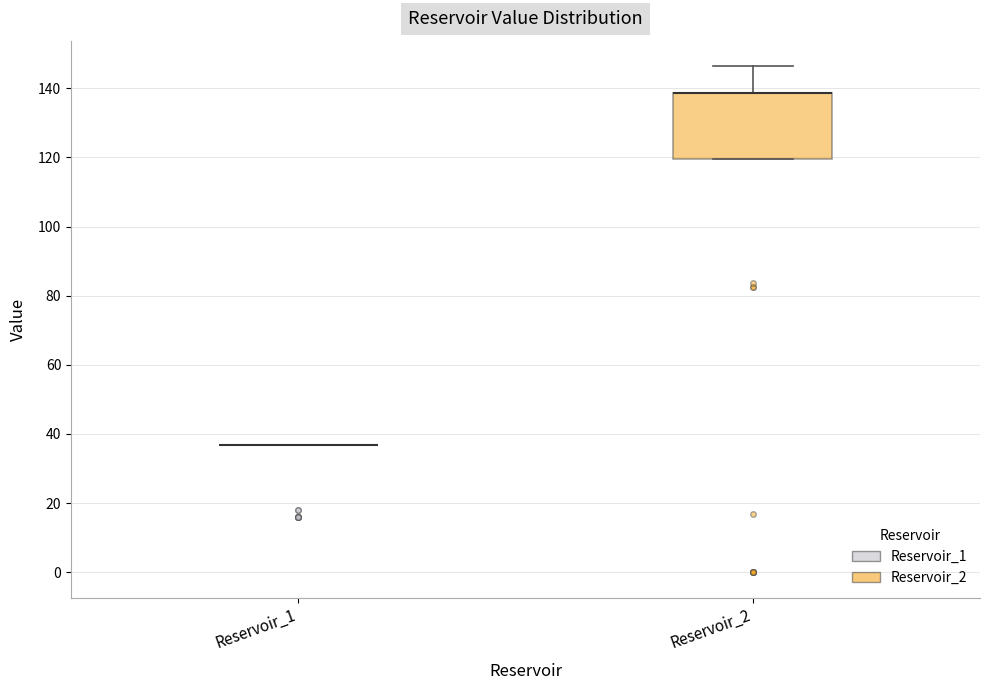

Reading left to right, transcribe this box plot: for each box, give where its median line is, the range the box spans, and where its two whiskers end, as read against the y-axis. The values are not printed on the chart, so give them approximately, as read against the axis.

Reservoir_1: box collapsed to a line at 36, whiskers 36 to 36
Reservoir_2: median 138 (drawn on the box's upper edge), box 120 to 138, whiskers 120 to 146